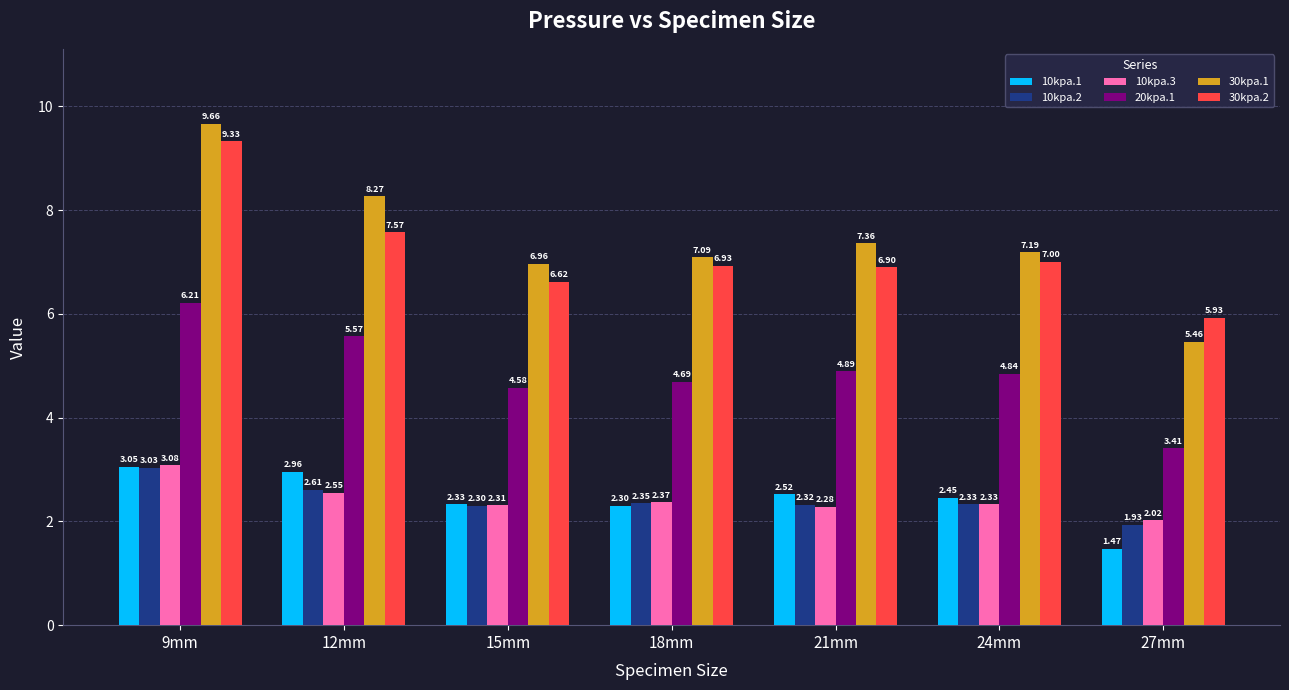

Where is 30kpa.1 nearest to the value 7?

15mm